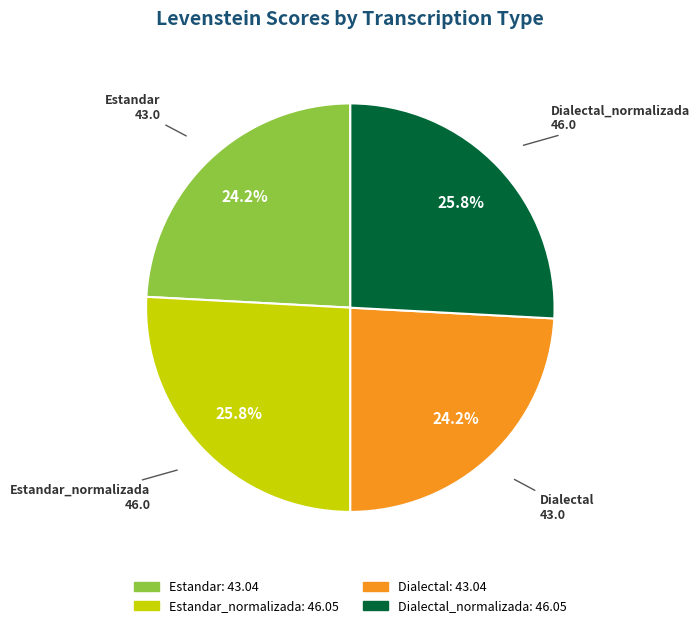

Is there a majority slice in this chart?

No